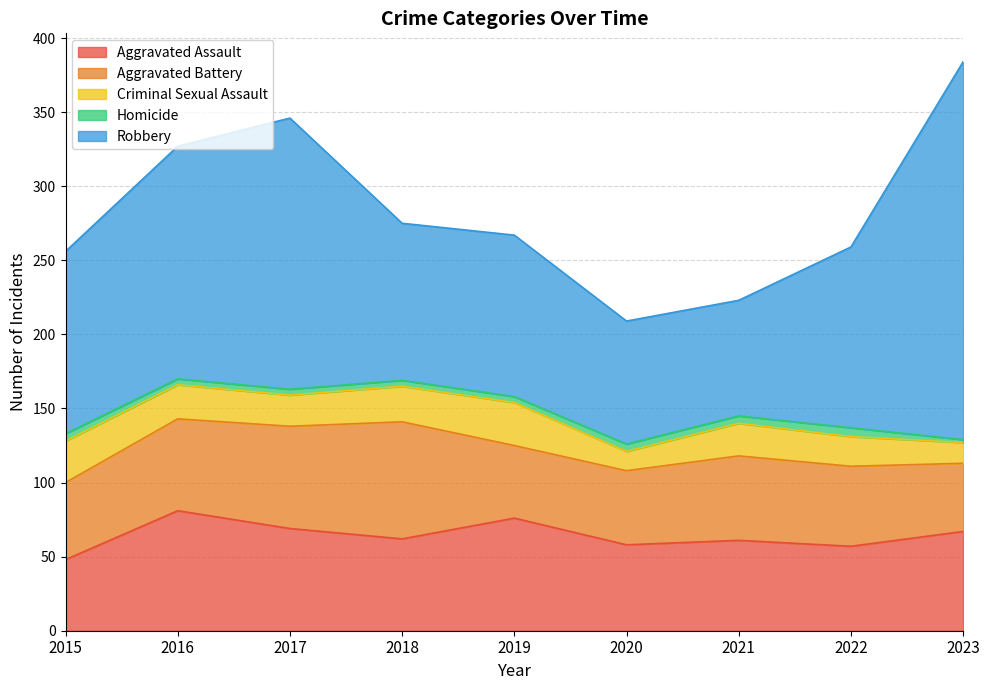

Rank the categories by Criminal Sexual Assault value from highest to lowest.

2019, 2015, 2018, 2016, 2021, 2017, 2022, 2023, 2020